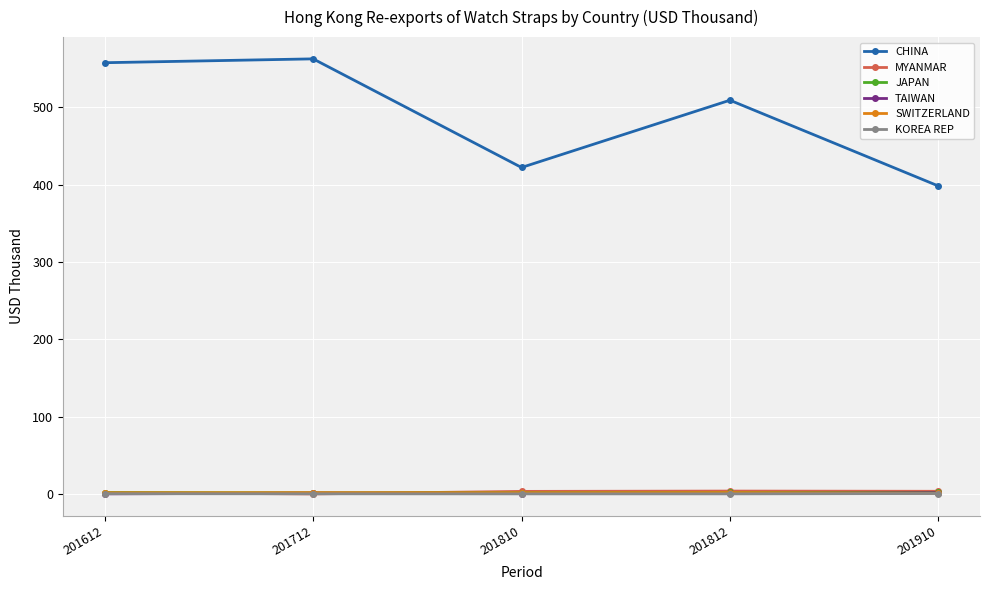

How many lines are shown in the chart?

6